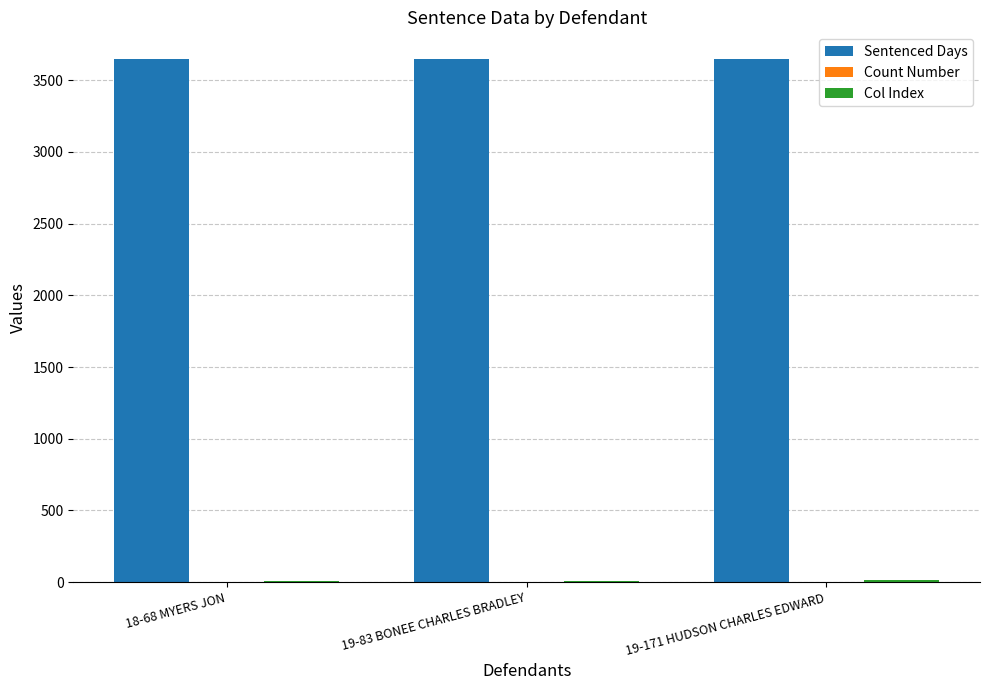

Is it true that Sentenced Days equals 3652 at 19-171 HUDSON CHARLES EDWARD?

True